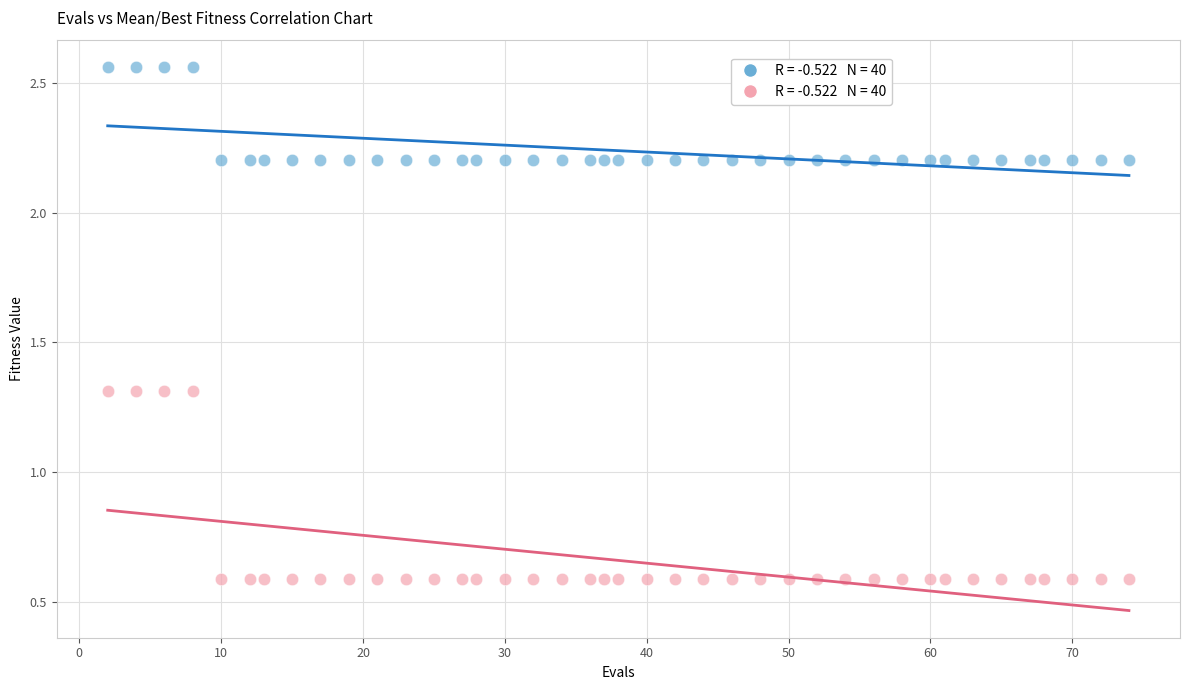

Across all data points, what is the range of Y values (max minus min)?

2.0